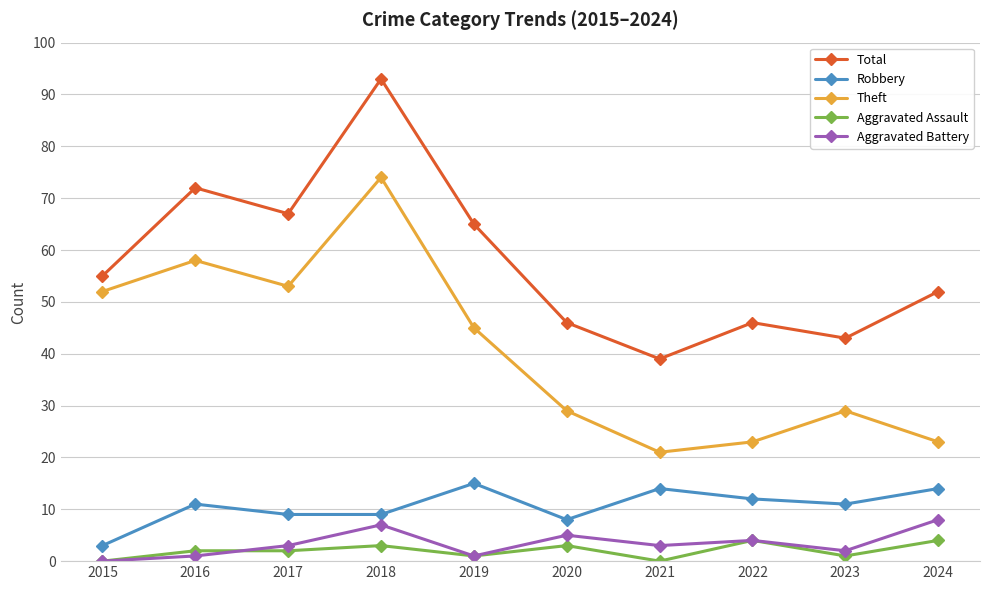

How many data points does each series have?

10